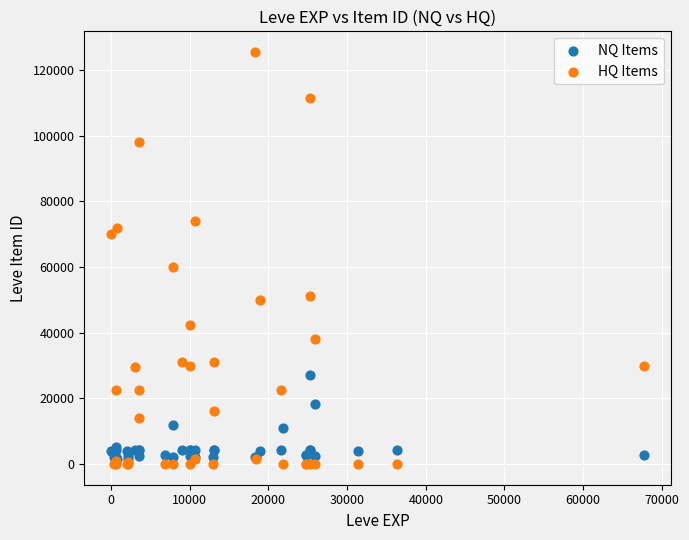

In the HQ Items series, what Y value is closest to 62777?

60000